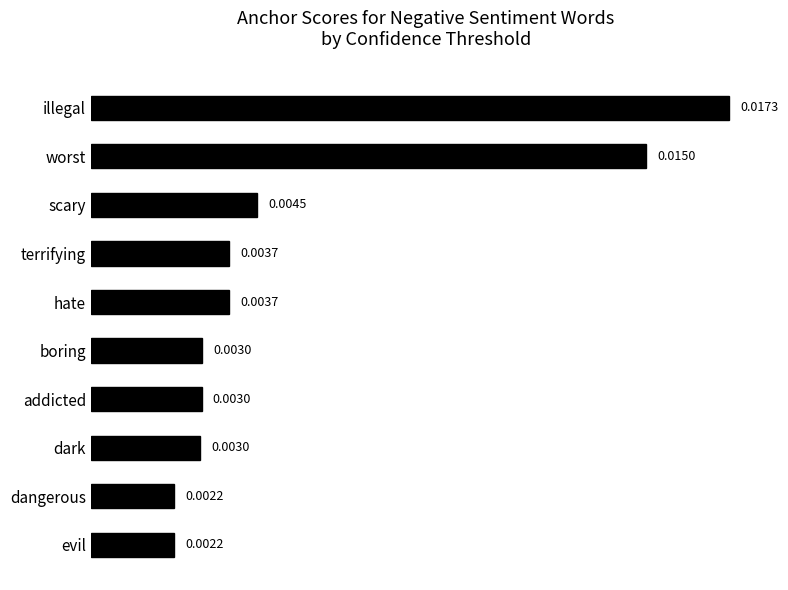

What is the label of the 5th bar from the bottom?

boring